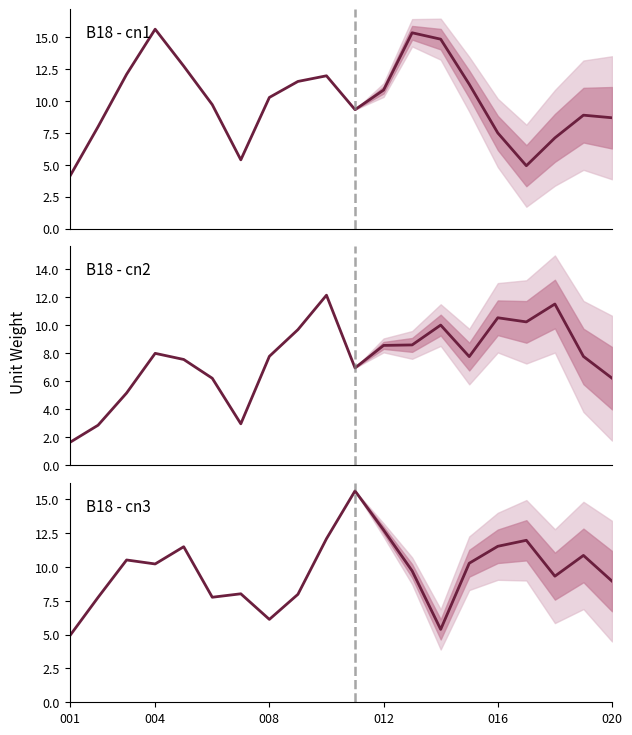

After their last crossing, which series has the higher values: cn3 or cn1?

cn3